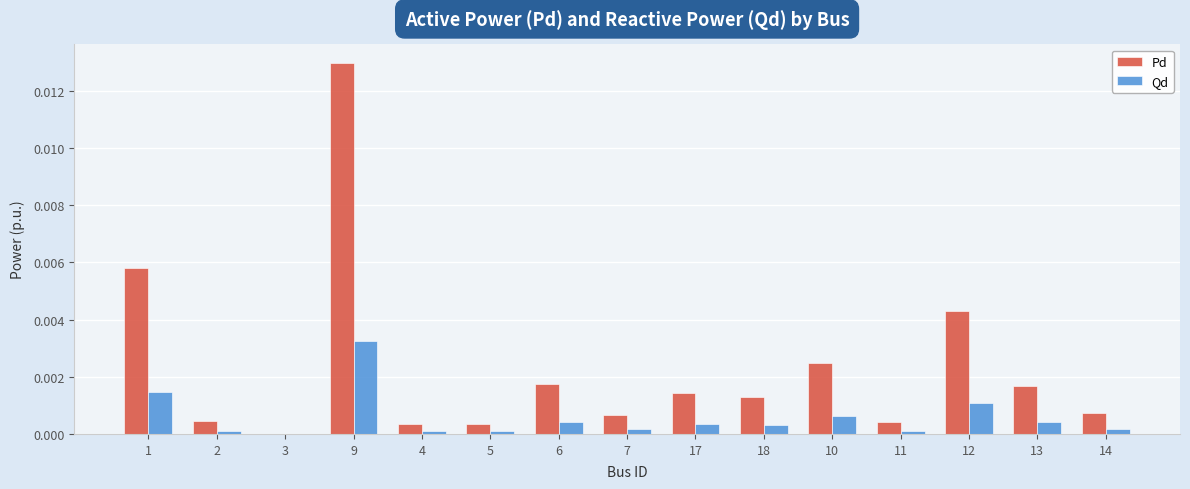

How many data points does each series have?

15